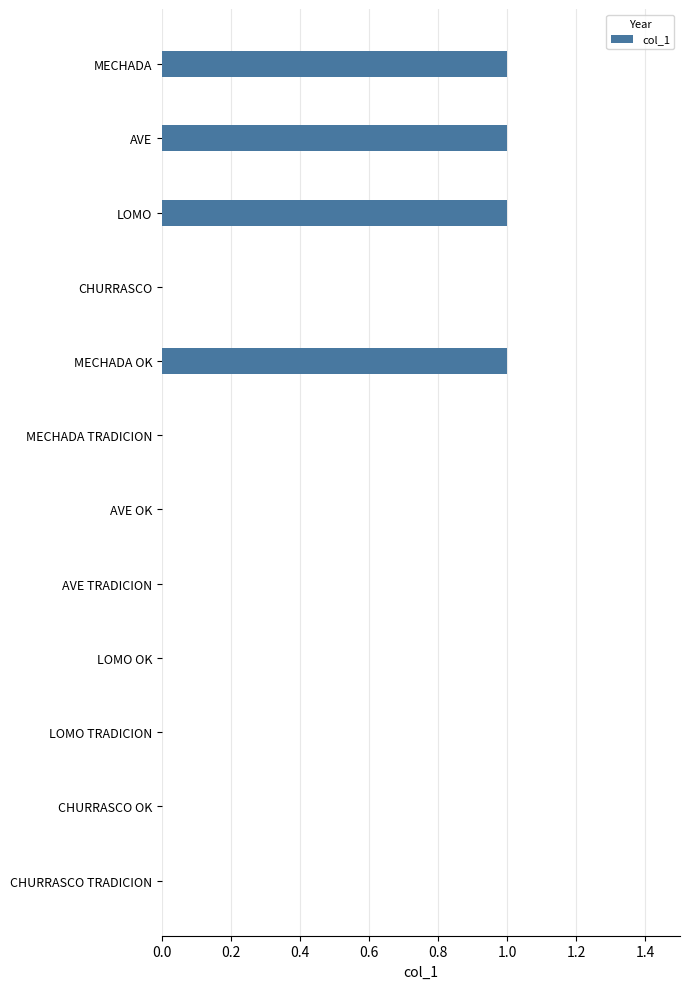

The chart shows a value of -1 at MECHADA TRADICION. True or false?

False